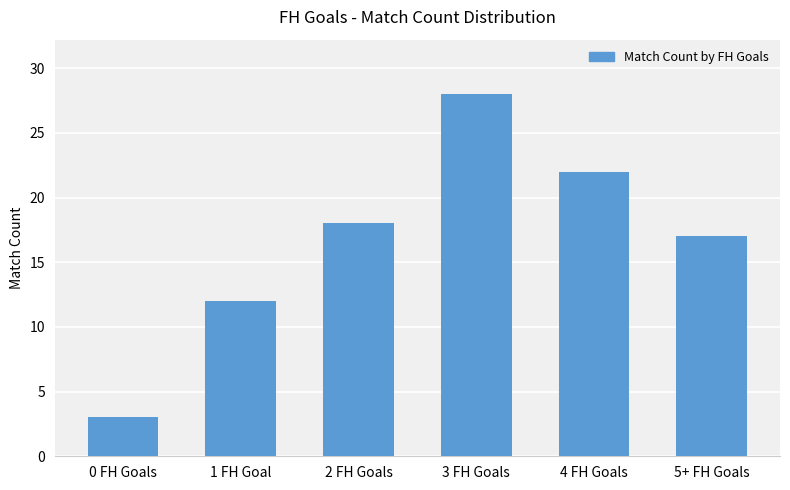

What is the change in value from 2 FH Goals to 3 FH Goals?

+10